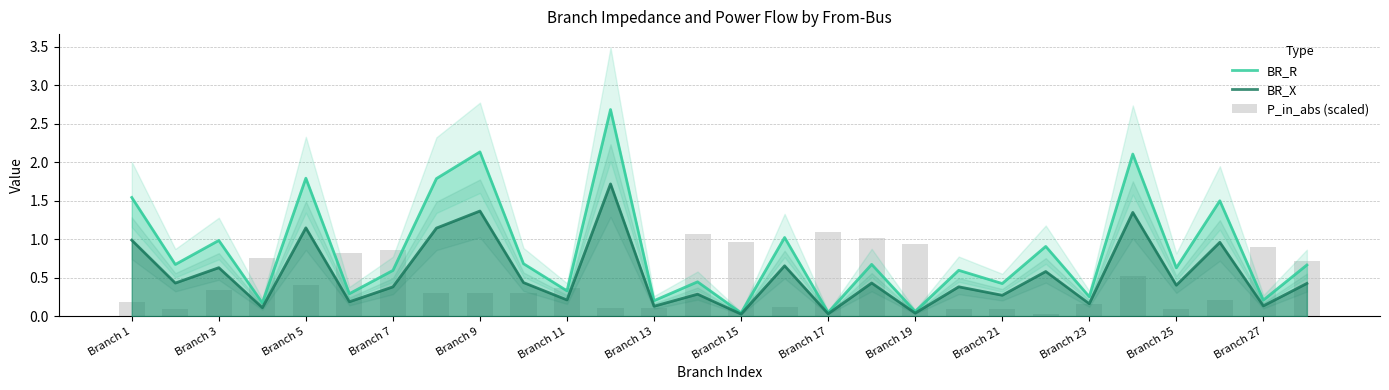

Does the chart contain any negative values?

No